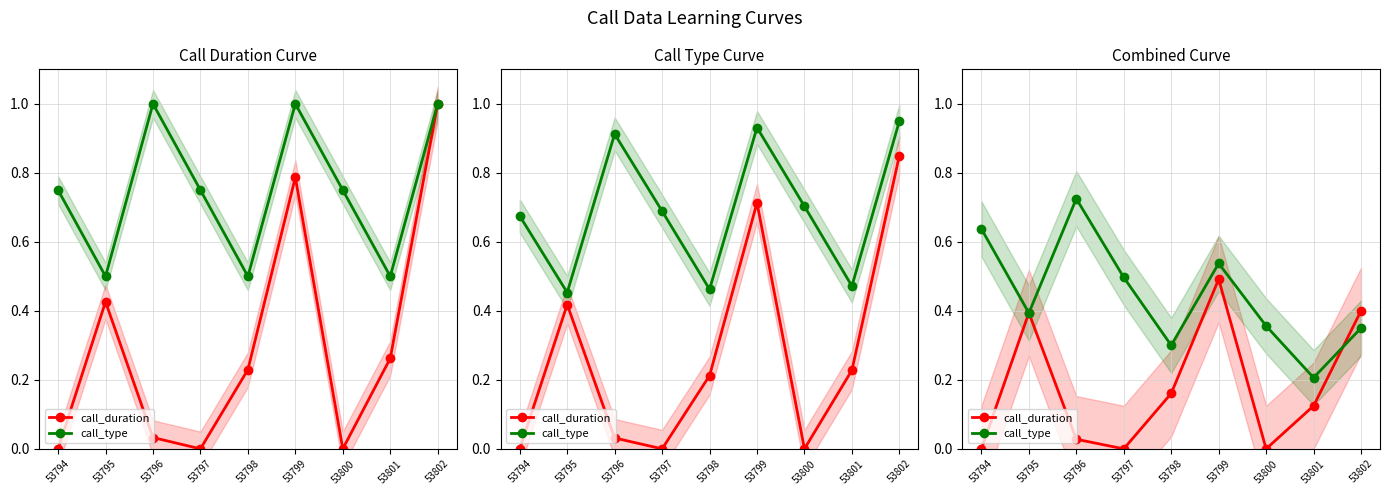

At 53802, list the series in order from largest to smallest.

call_duration, call_type